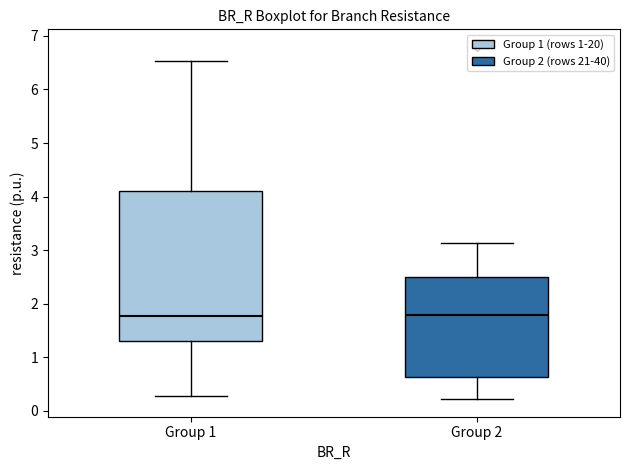

Where does the lower whisker of the box for Group 1 end on the y-axis? The values are not printed on the chart, so give them approximately, as read against the axis.

0.3